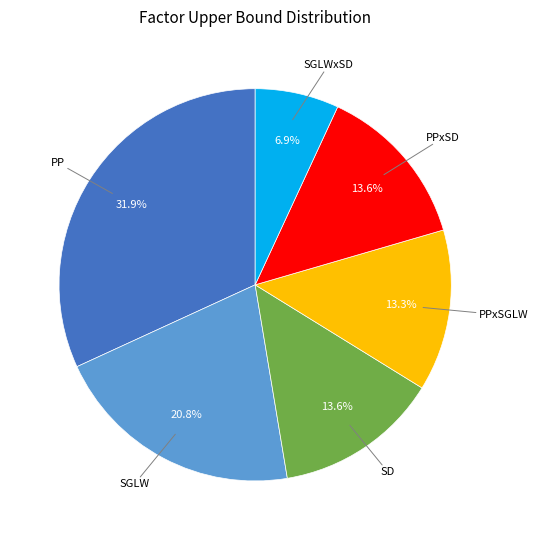

Is there a majority slice in this chart?

No